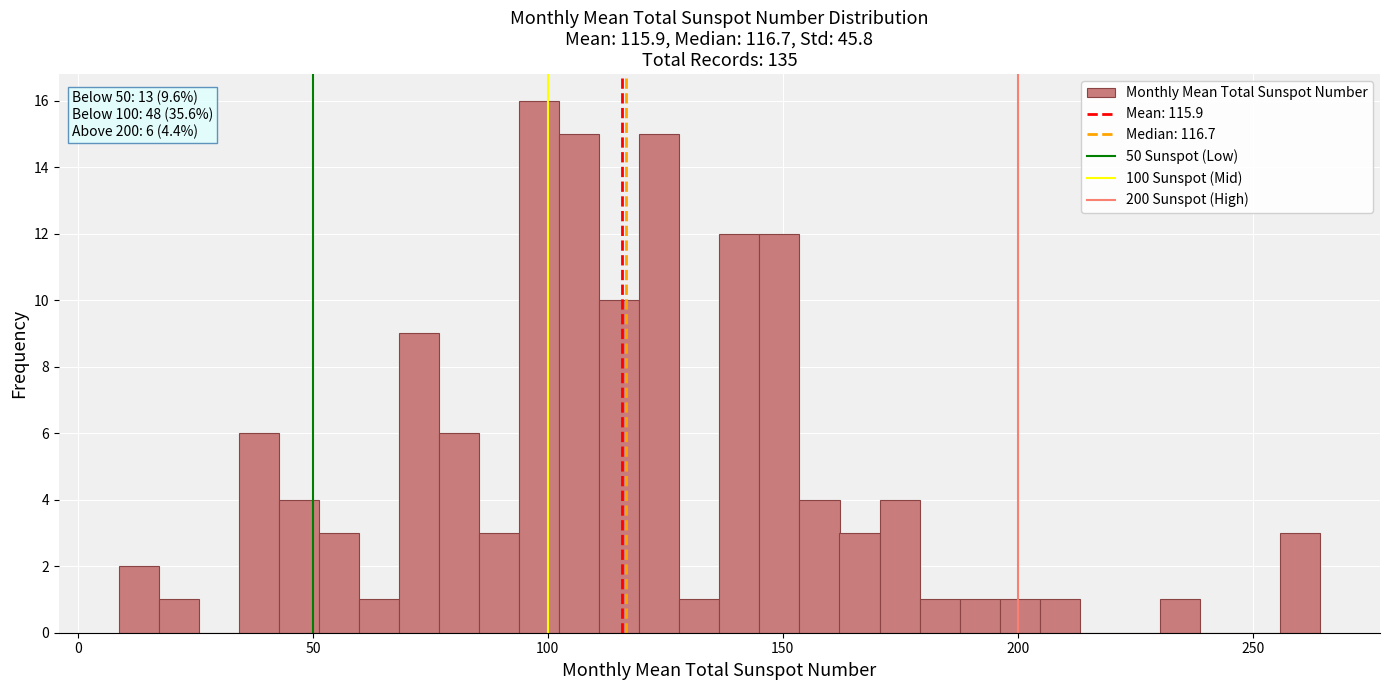

Around what value on the x-axis is the tallest bar? Give the approximate position of its centre, as read against the axis.

100